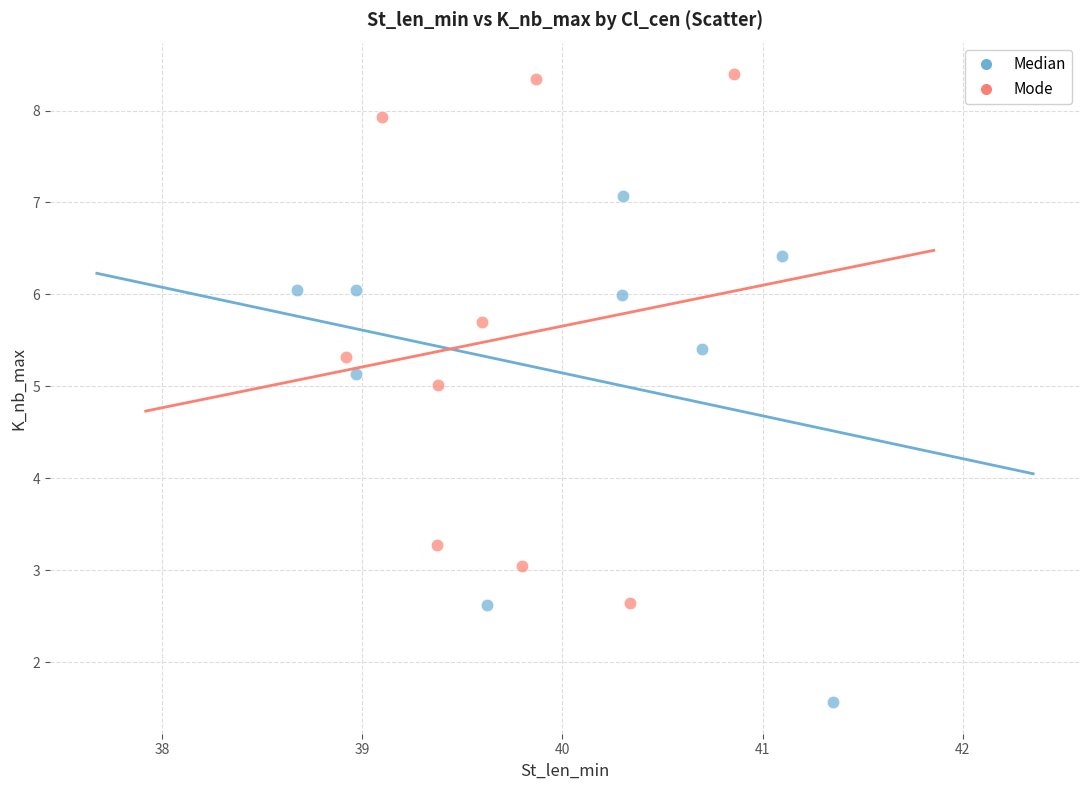

Which series reaches the minimum Y coordinate?

Median